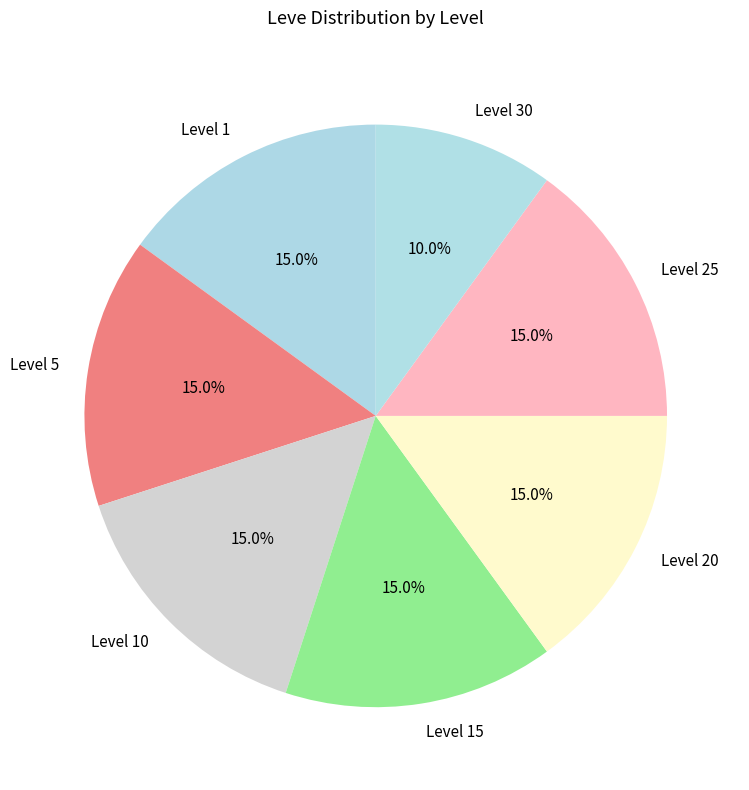

Count the number of slices in the pie.

7